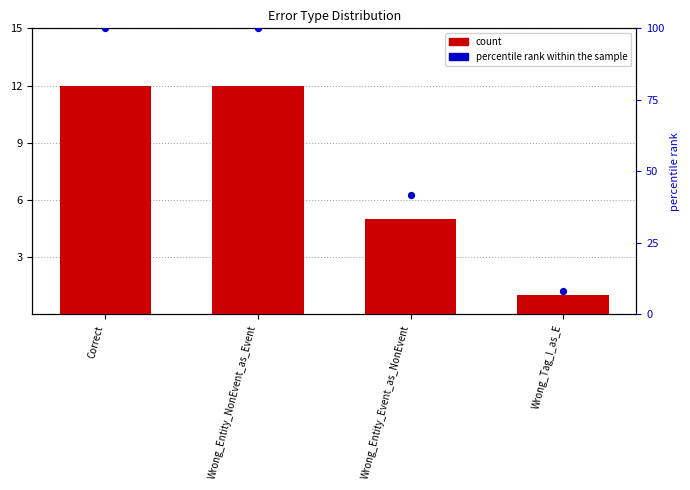

Which series reaches the minimum Y coordinate?

count